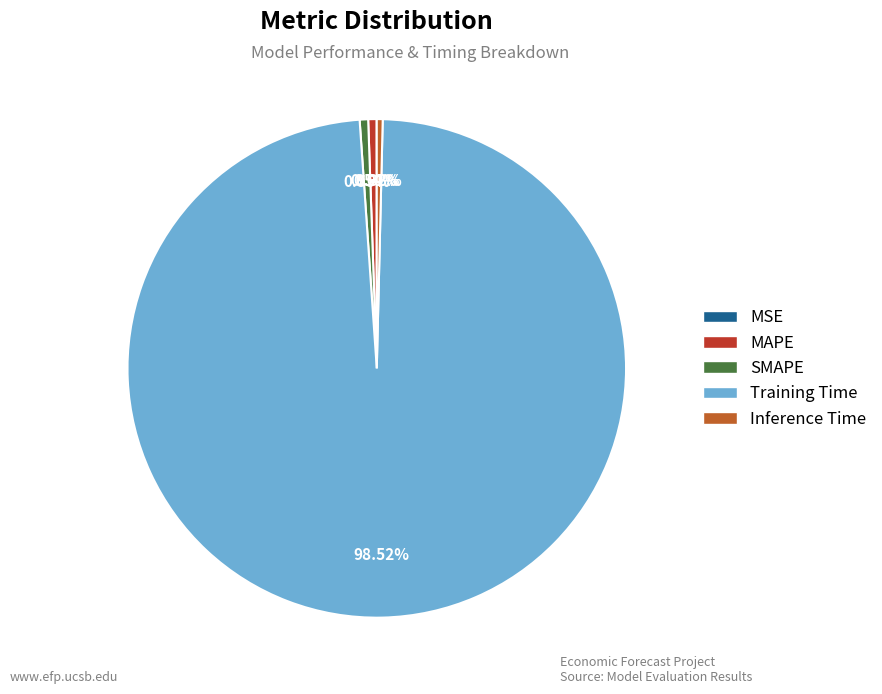

How much of the chart is everything except Training Time?

1.5%